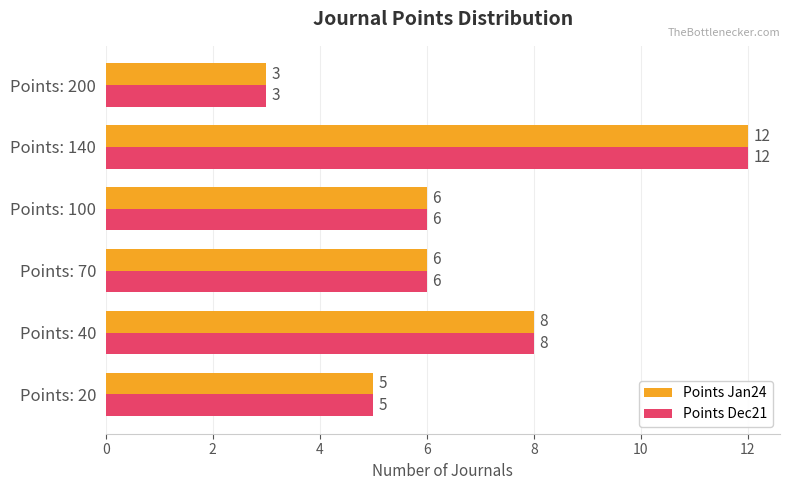

What is the maximum value for Points Dec21?

12